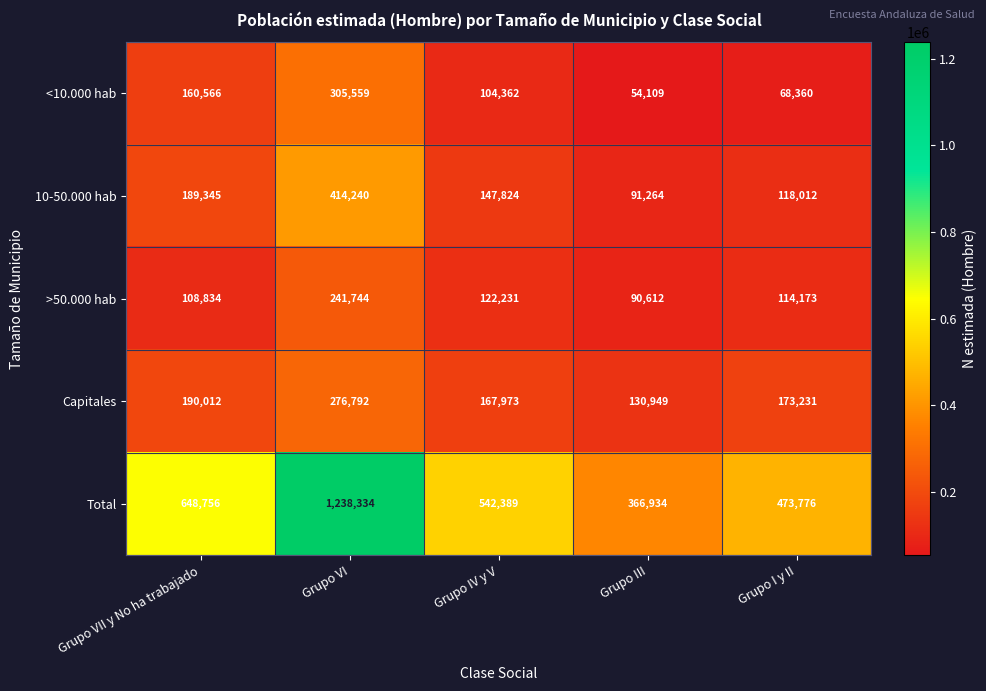

Is it true that Capitales equals 338175 at Grupo VII y No ha trabajado?

False